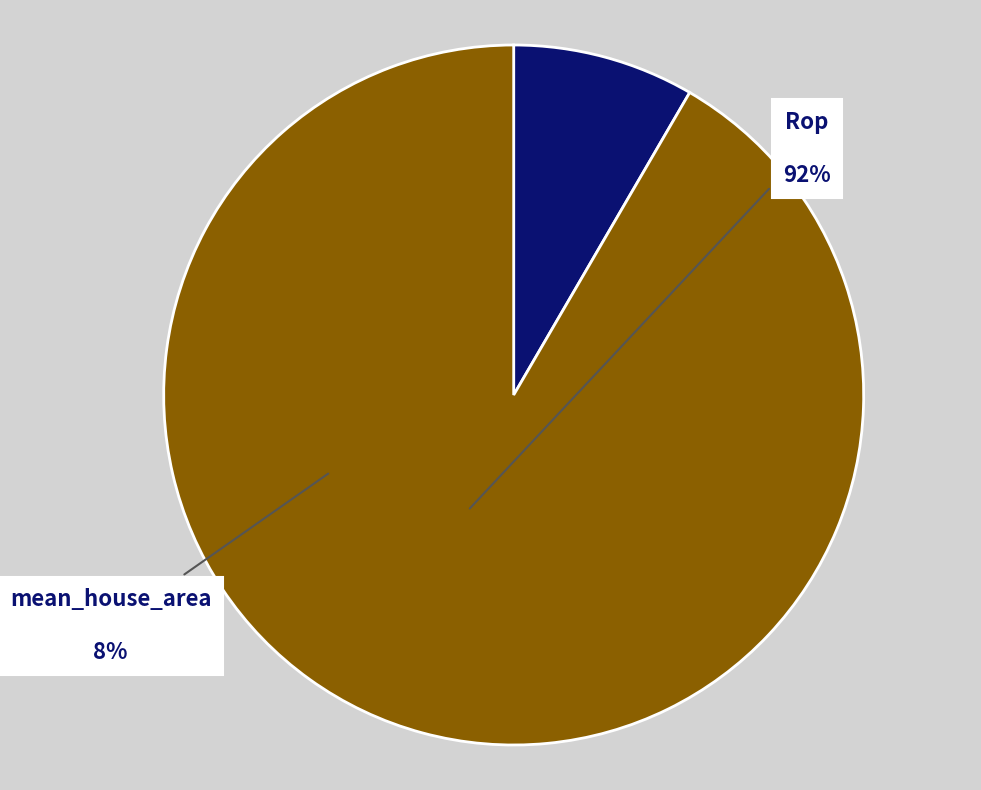

How many segments does this pie chart have?

2